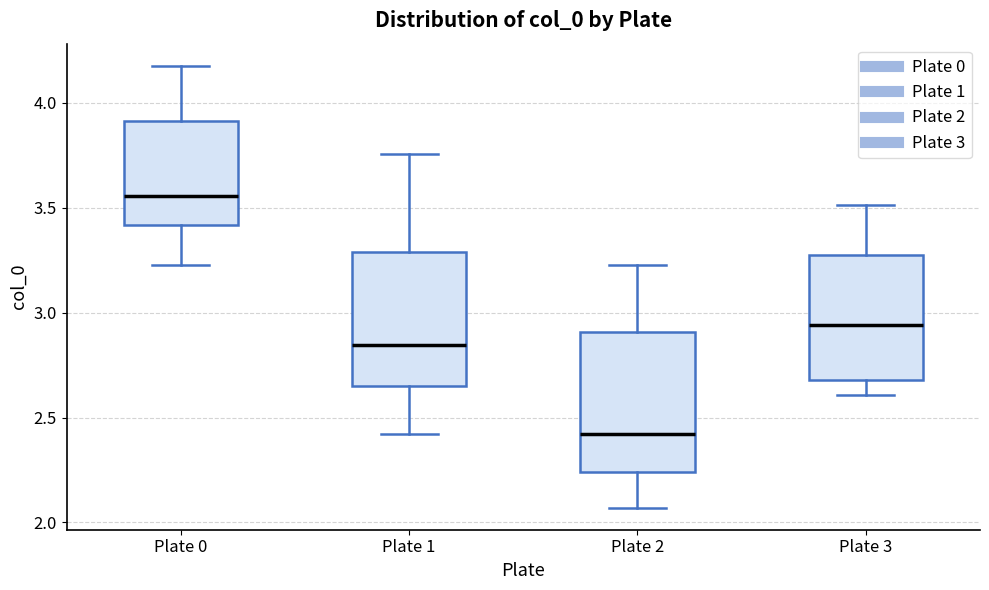

Reading left to right, read every box against the y-axis: the position of its median line, the range the box covers, and the ends of its whiskers. The values are not printed on the chart, so give them approximately, as read against the axis.

Plate 0: median 3.55, box 3.40 to 3.90, whiskers 3.25 to 4.20
Plate 1: median 2.85, box 2.65 to 3.30, whiskers 2.40 to 3.75
Plate 2: median 2.40, box 2.25 to 2.90, whiskers 2.05 to 3.25
Plate 3: median 2.95, box 2.70 to 3.25, whiskers 2.60 to 3.50